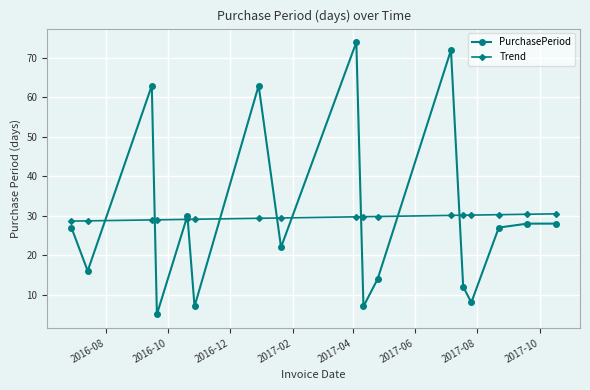

What is the value of the Trend point at the 17th from the left?

30.5